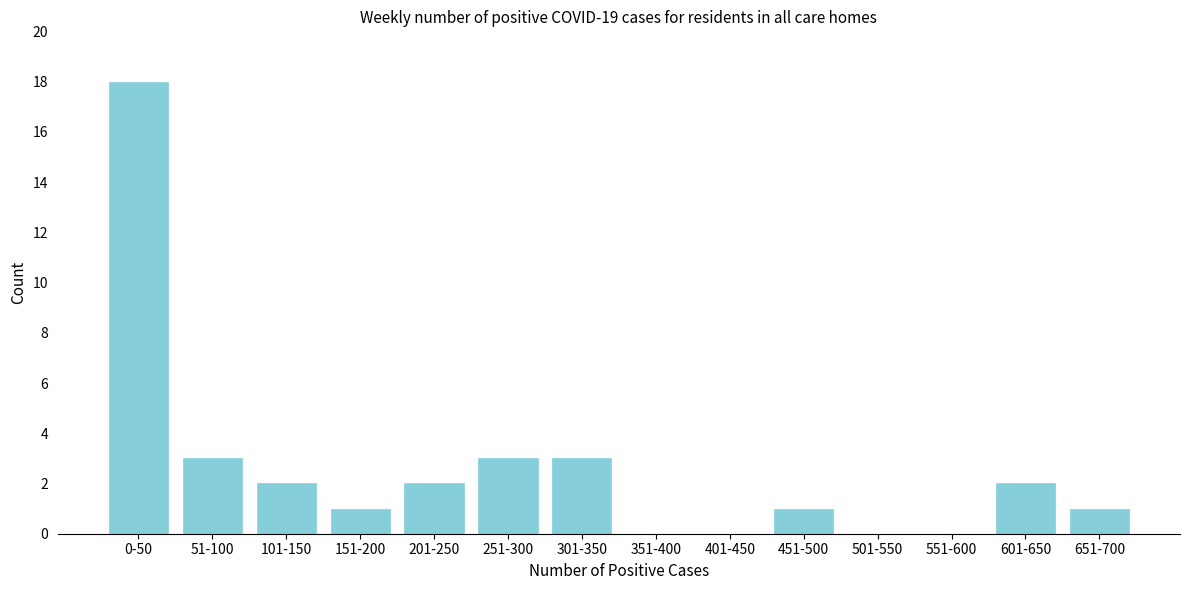

Reading right to left, transcribe all the data shown in this chart.

651-700=1	601-650=2	551-600=0	501-550=0	451-500=1	401-450=0	351-400=0	301-350=3	251-300=3	201-250=2	151-200=1	101-150=2	51-100=3	0-50=18